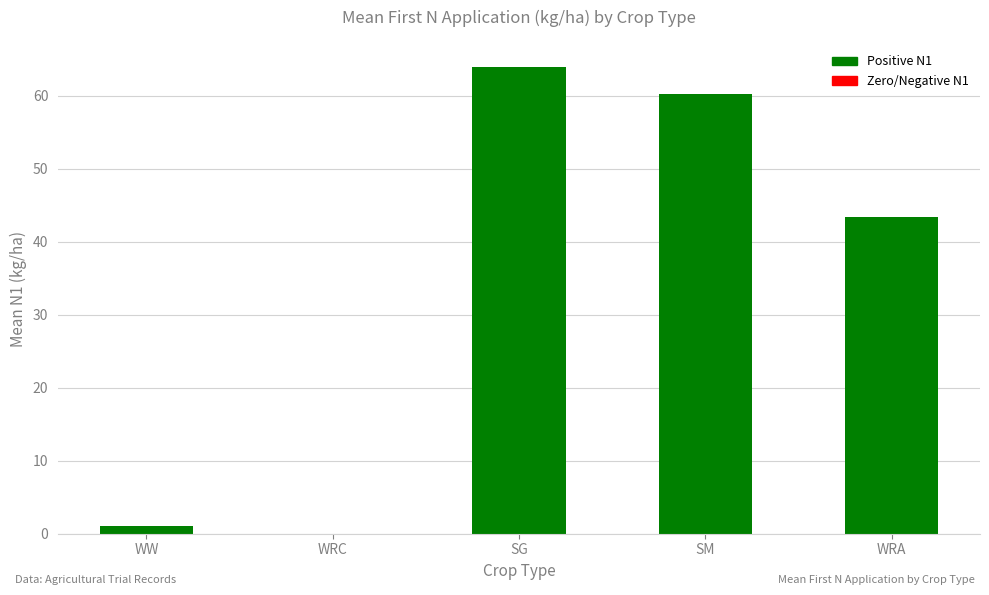

How many data points does each series have?

5